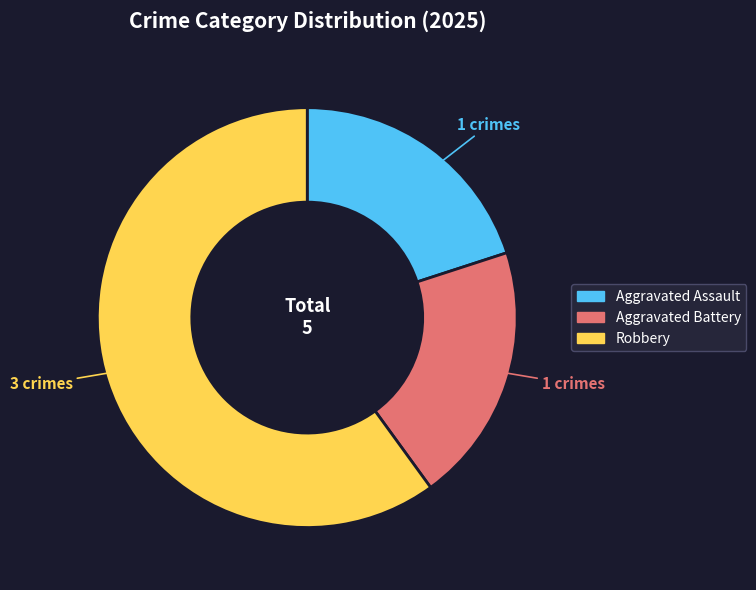

What is the largest slice in the pie chart?

Robbery